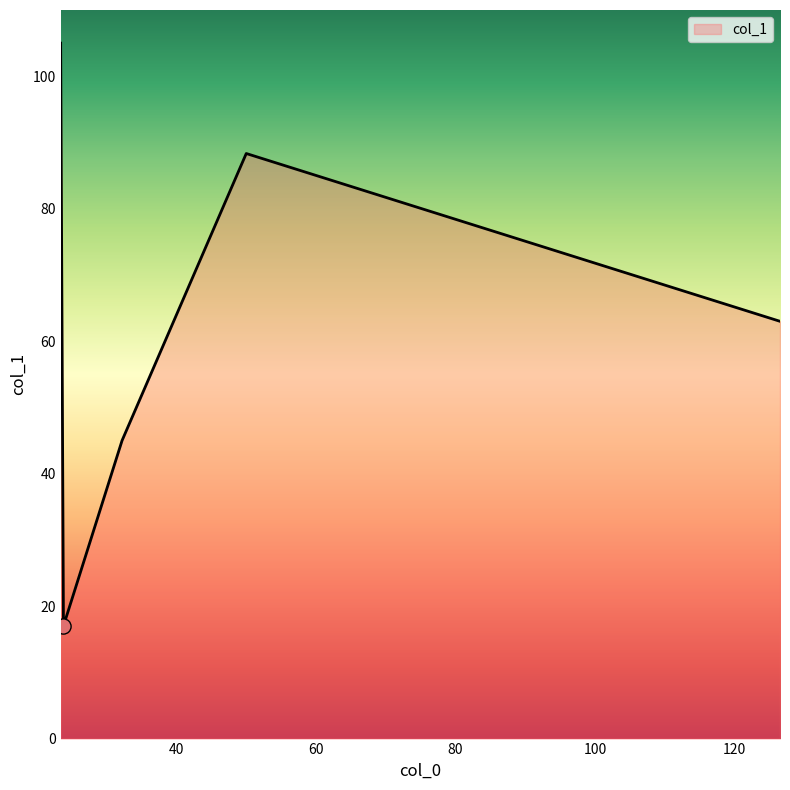

What is the maximum value shown in the chart?

105.0